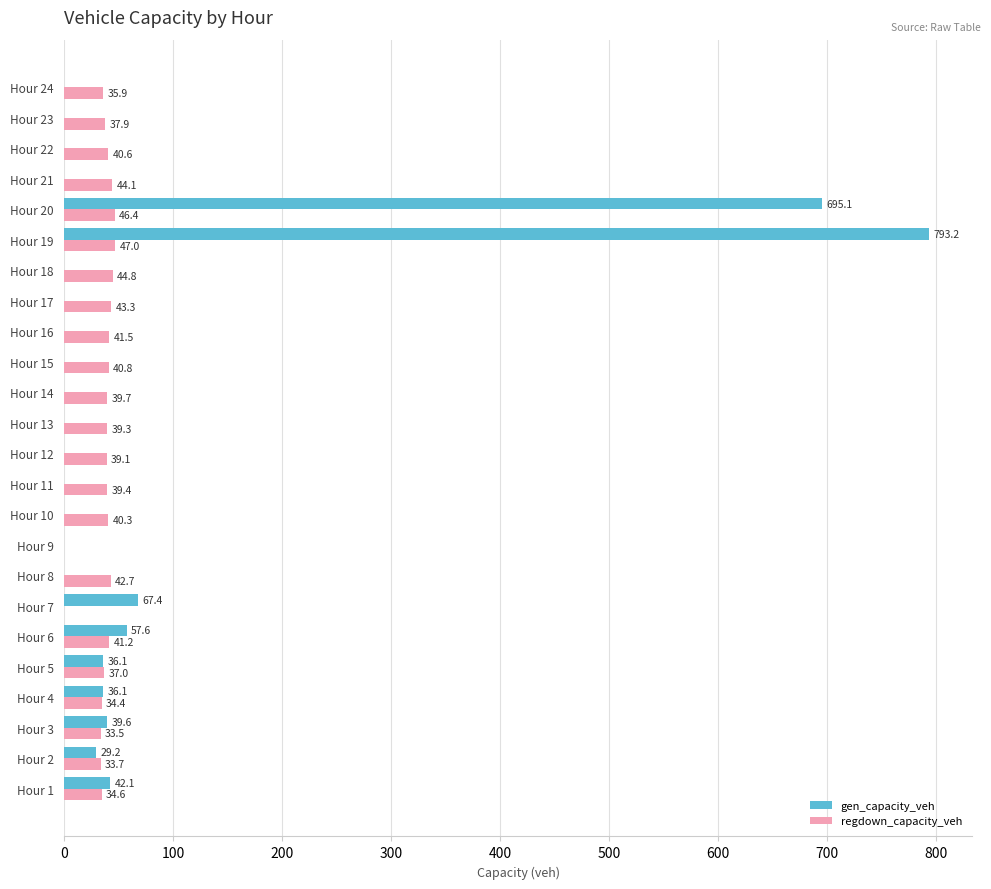

What is the greatest value displayed?

793.2